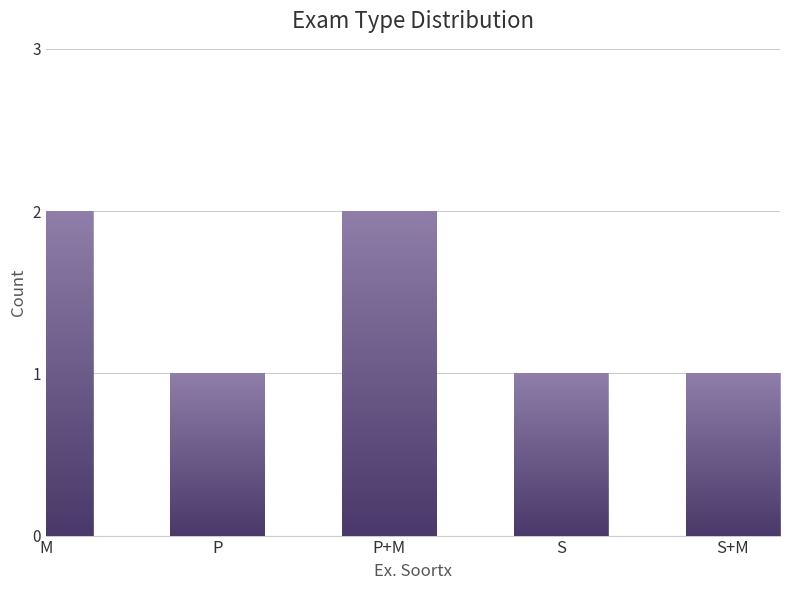

What is the average value?

1